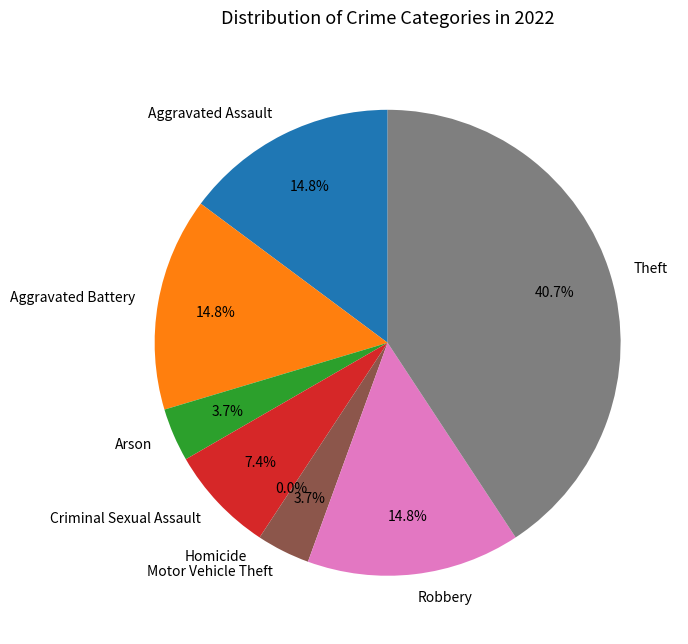

Count the number of slices in the pie.

8